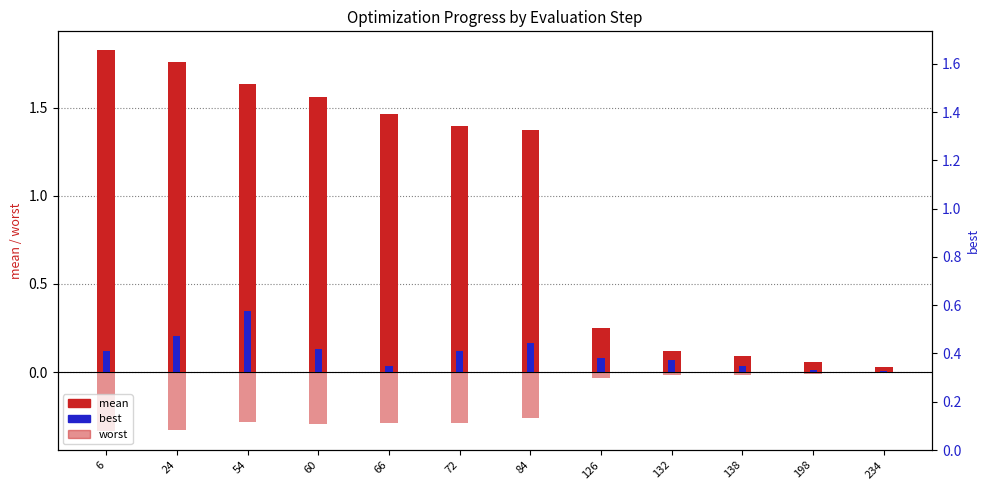

Reading left to right, list all the values displayed in this chart.

mean: 1.8	1.8	1.6	1.6	1.5	1.4	1.4	0.3	0.1	0.1	0.1	0.0
best: 0.1	0.2	0.3	0.1	0.0	0.1	0.2	0.1	0.1	0.0	0.0	0.0
worst: -0.3	-0.3	-0.3	-0.3	-0.3	-0.3	-0.3	-0.0	-0.0	-0.0	-0.0	-0.0